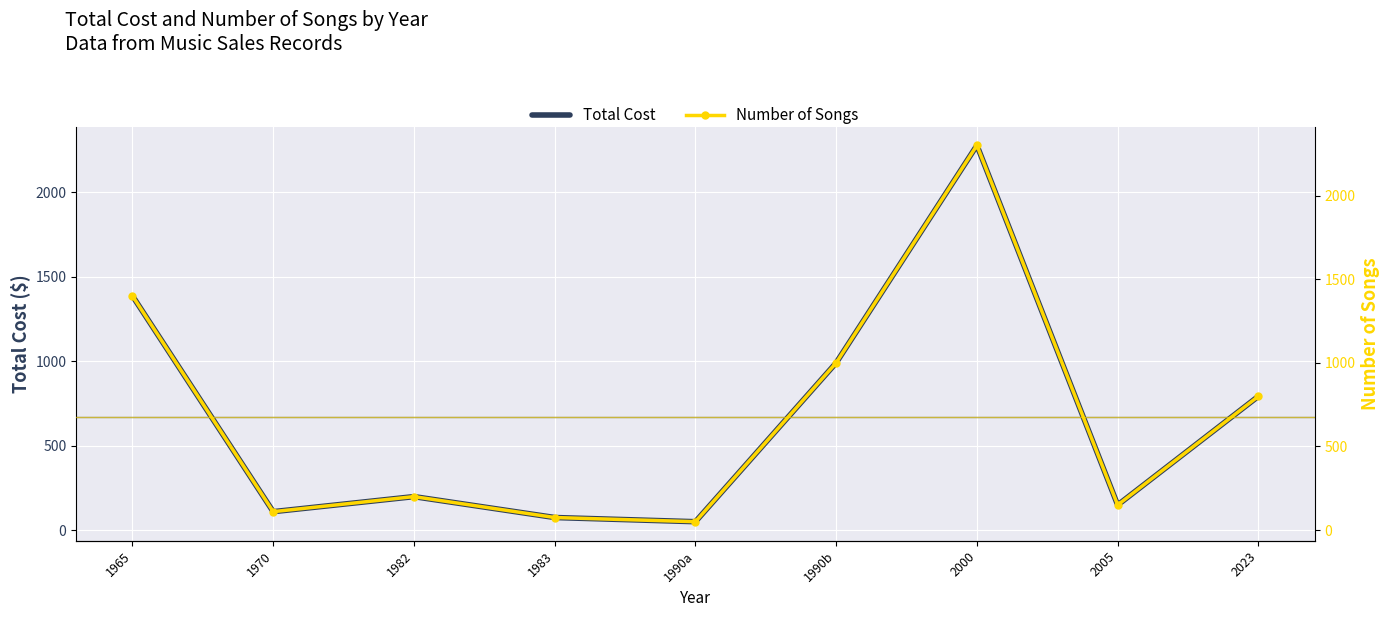

True or false: Number of Songs and Total Cost intersect in this chart.

False